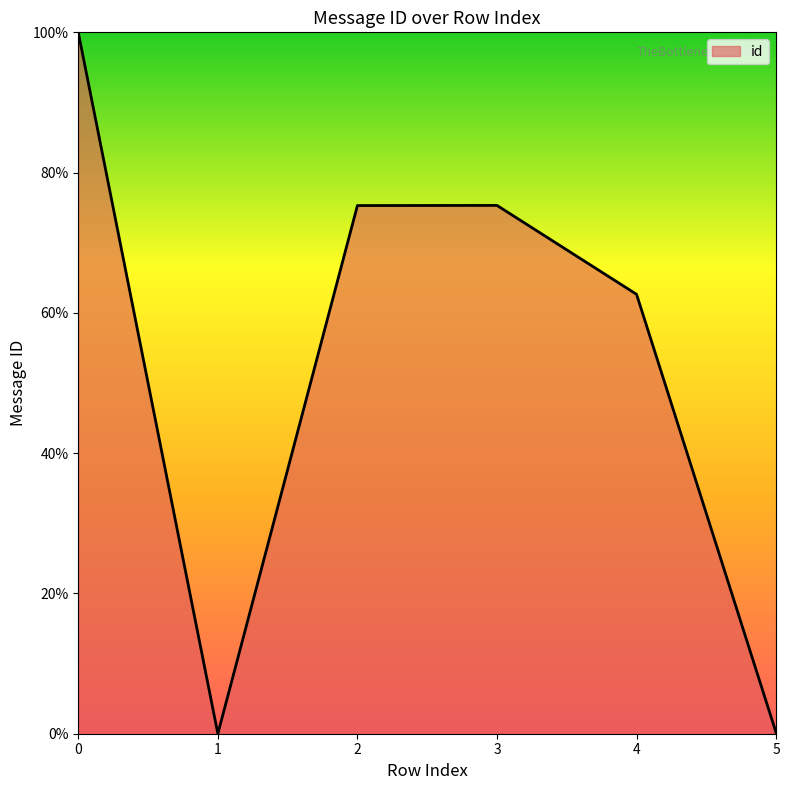

What is the difference between the values at 4 and 3?

12.7